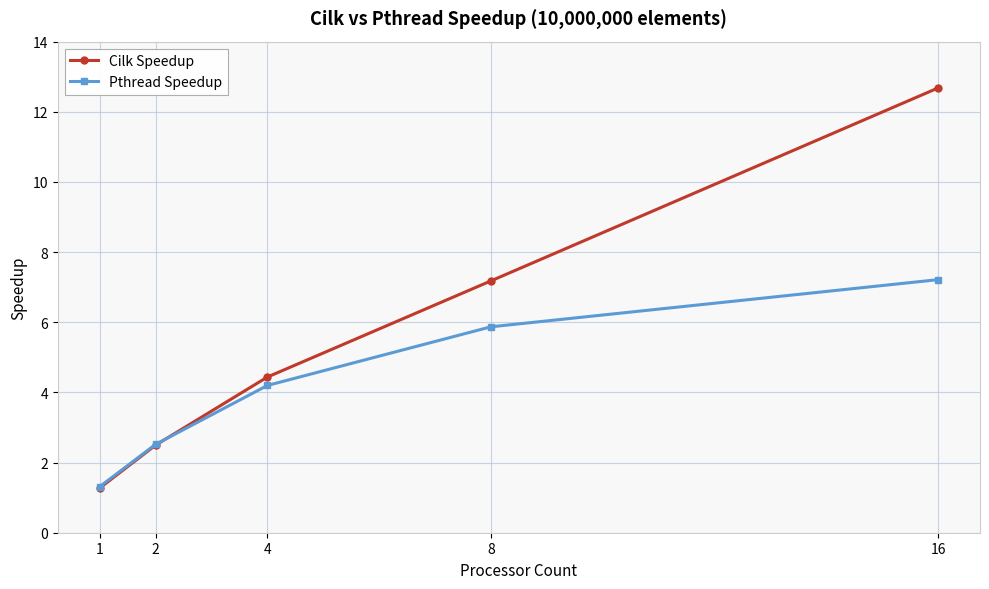

Rank the series by their maximum value, from lowest to highest.

Pthread Speedup, Cilk Speedup